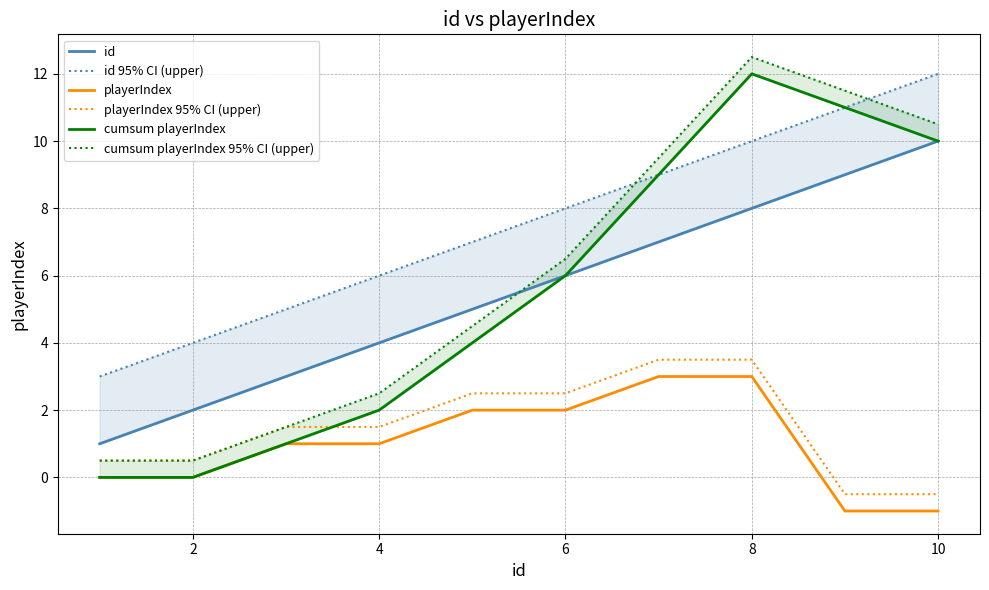

True or false: playerIndex 95% CI (upper) has a value of 3.5 at 8.

True